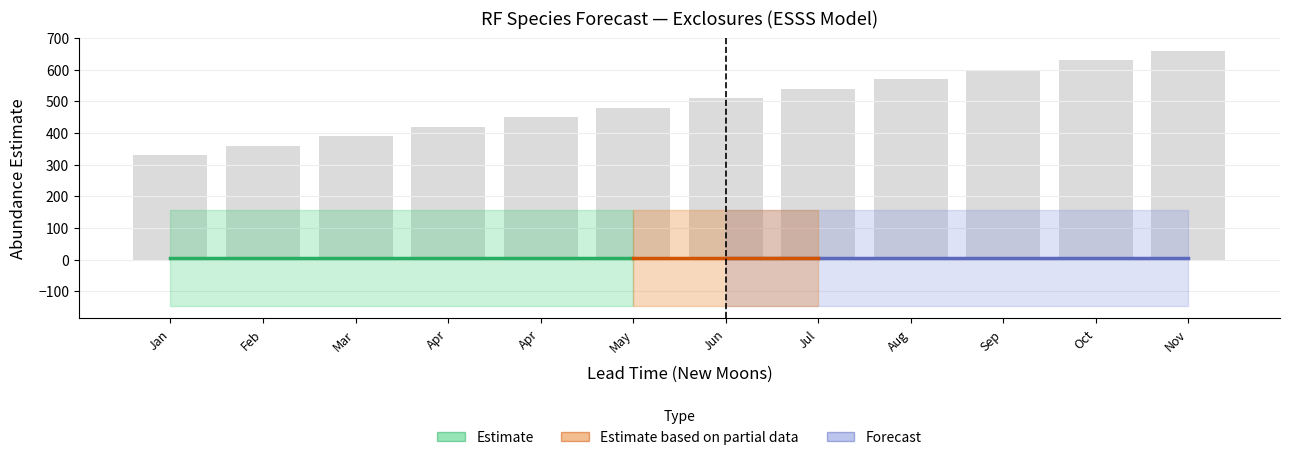

True or false: cast_month has a value of 13.3 at 10.

False